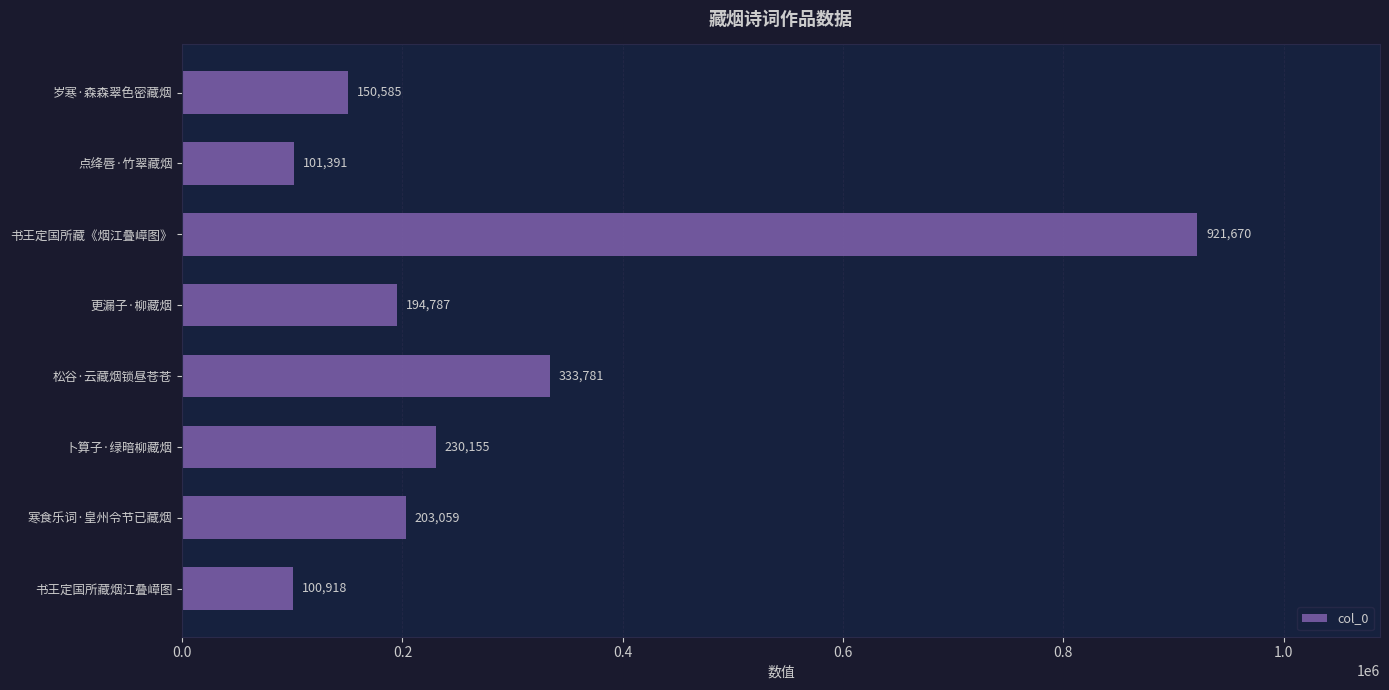

Reading top to bottom, list all the values displayed in this chart.

150585	101391	921670	194787	333781	230155	203059	100918